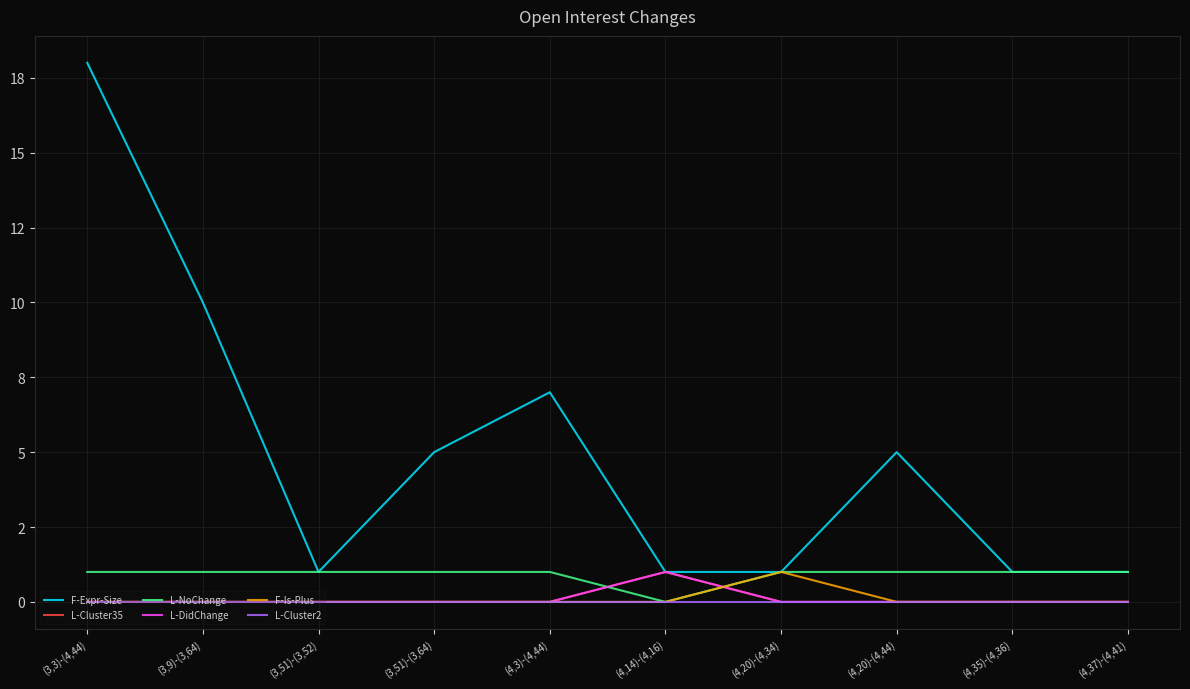

Reading left to right, extract all data points from this chart.

F-Expr-Size: 18	10	1	5	7	1	1	5	1	1
L-Cluster35: 0	0	0	0	0	1	0	0	0	0
L-NoChange: 1	1	1	1	1	0	1	1	1	1
L-DidChange: 0	0	0	0	0	1	0	0	0	0
F-Is-Plus: 0	0	0	0	0	0	1	0	0	0
L-Cluster2: 0	0	0	0	0	0	0	0	0	0